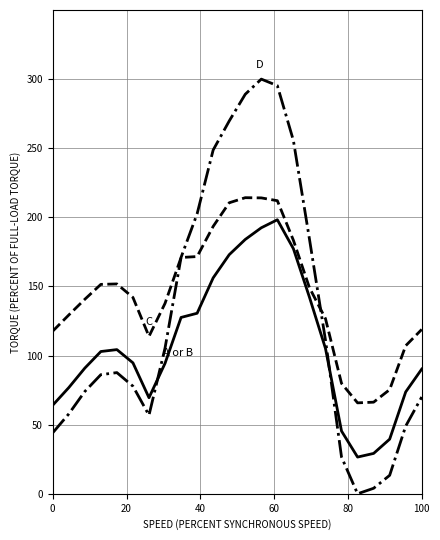

How many lines are shown in the chart?

3